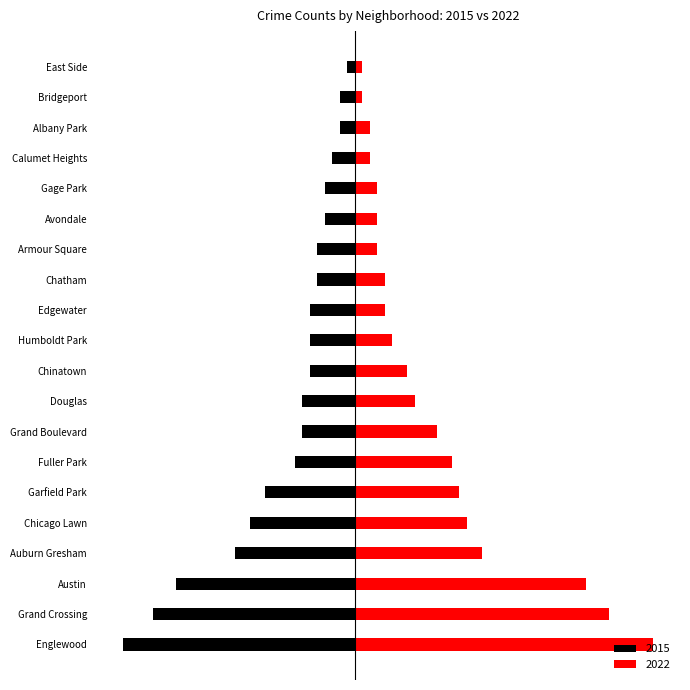

Which series changed the most between Austin and Humboldt Park?

2022